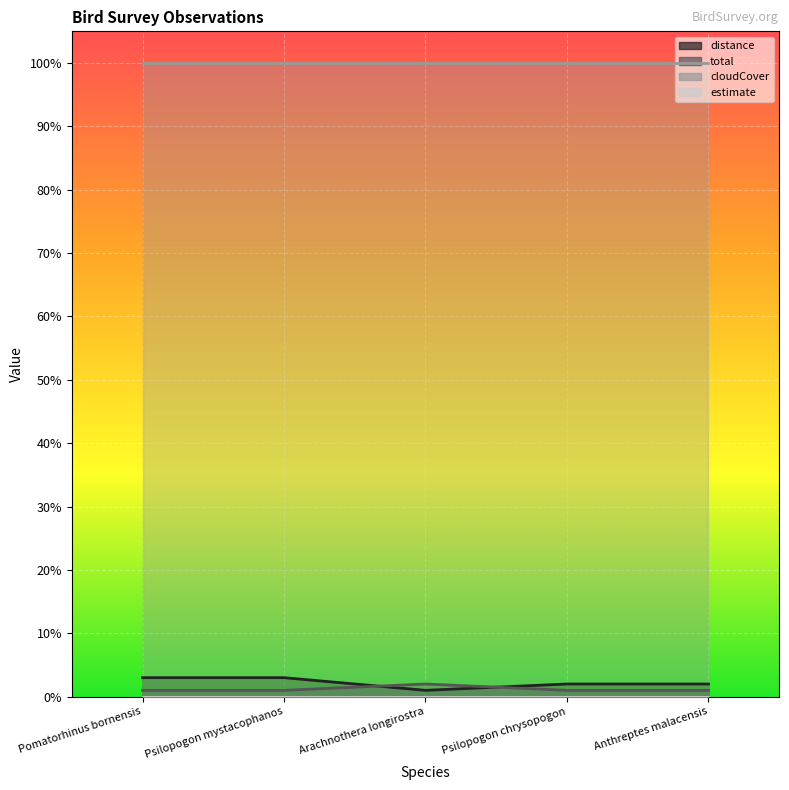

Which has a higher value, Psilopogon chrysopogon or Psilopogon mystacophanos?

Psilopogon mystacophanos